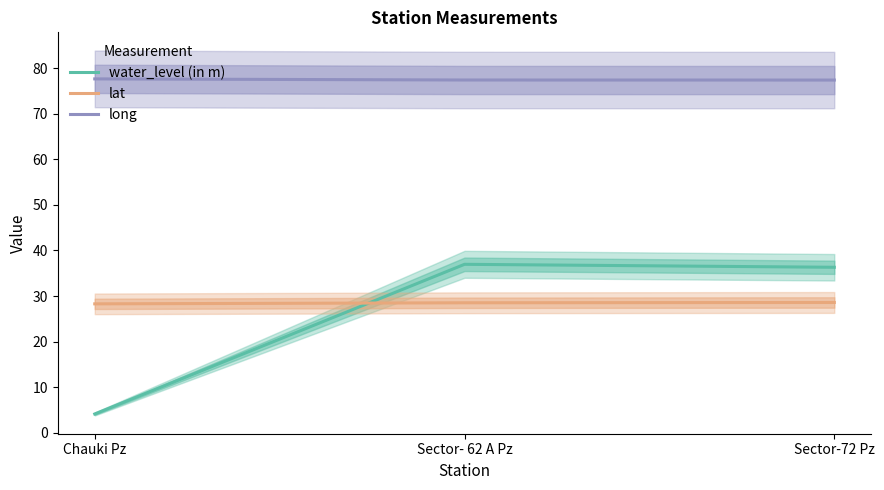

List the labels in order of water_level (in m) value, largest first.

Sector- 62 A Pz, Sector-72 Pz, Chauki Pz